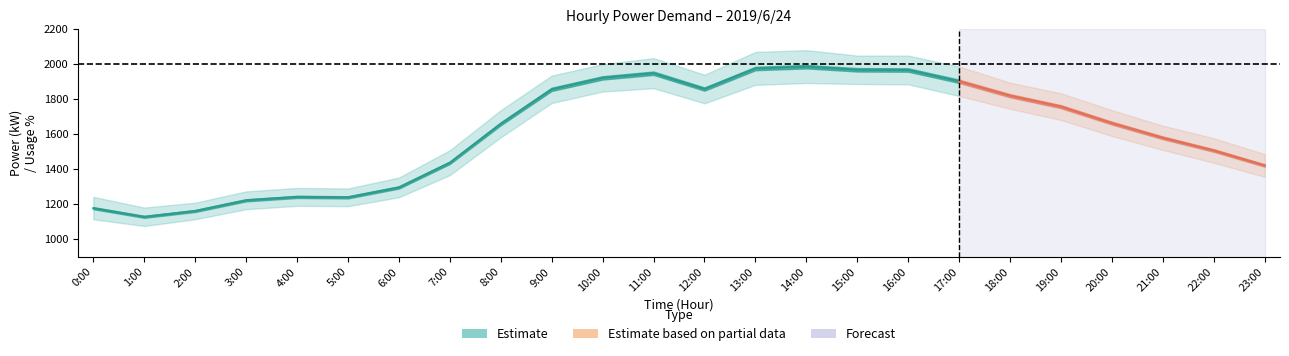

Where is the first local maximum for forecast_kW?

11:00